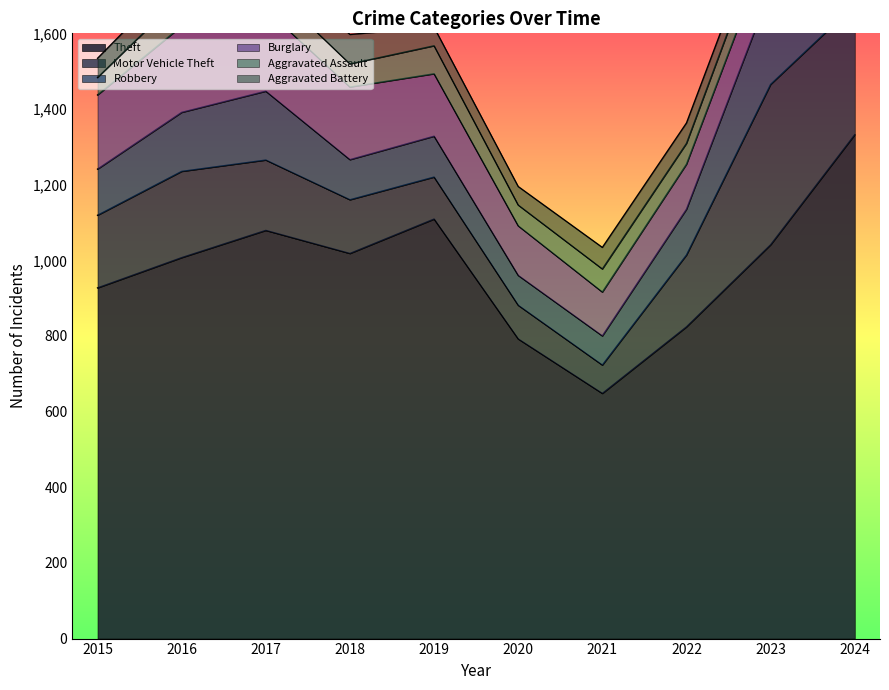

How many lines are shown in the chart?

6